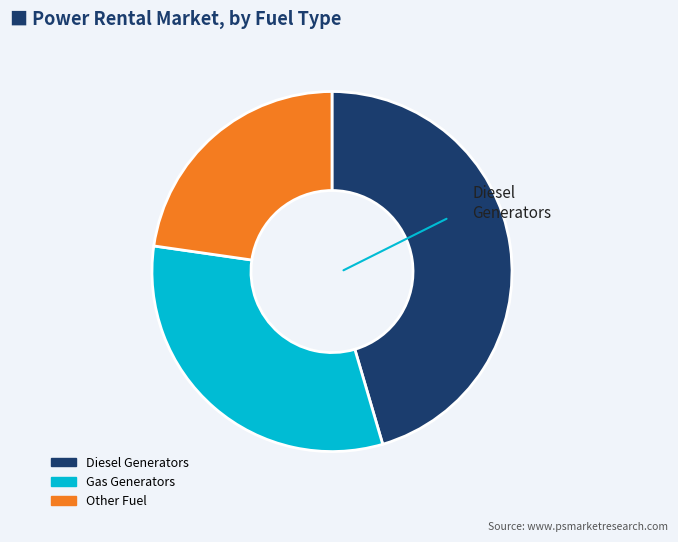

Does any single category account for the majority?

No